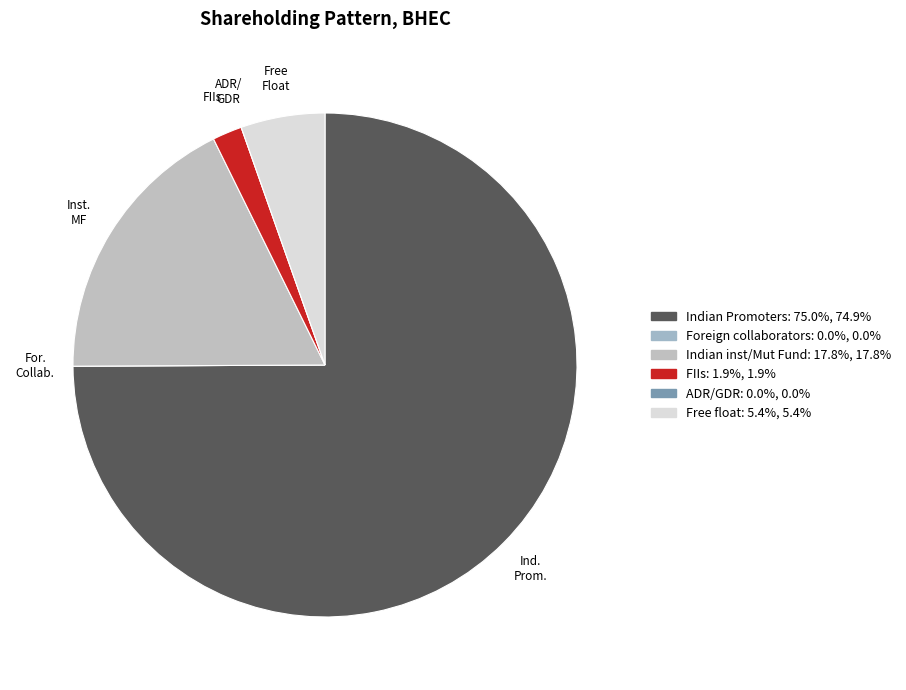

Count the number of slices in the pie.

6